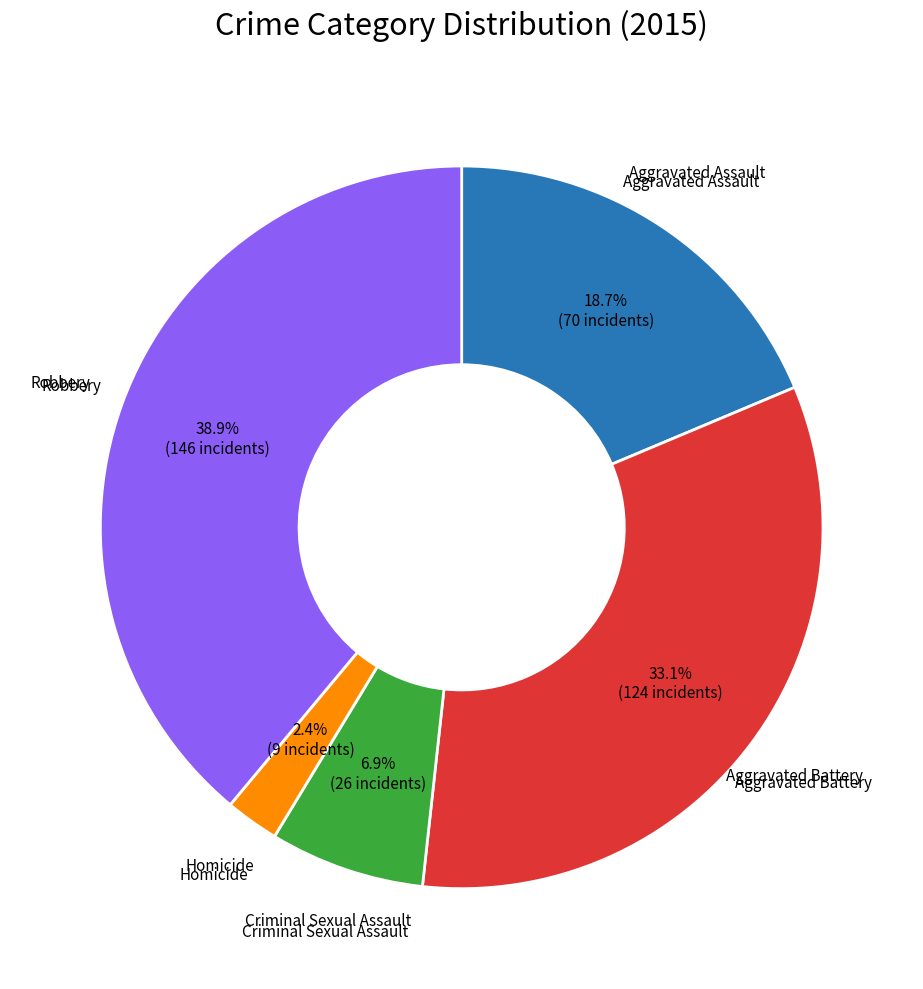

To the nearest percent, what is the difference between the largest and smallest slice percentages?

37%